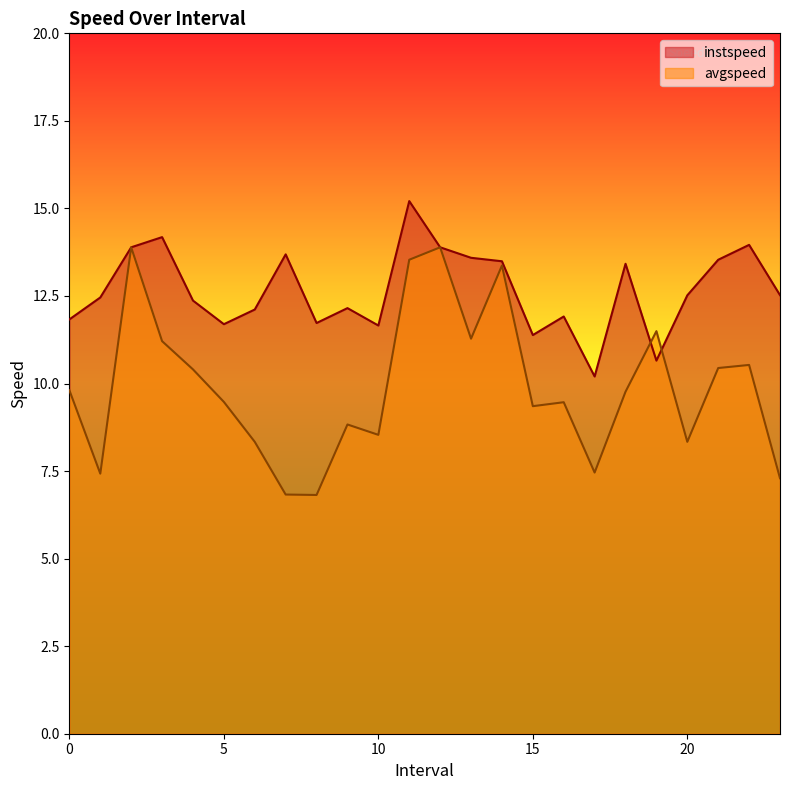

Reading left to right, transcribe all the data shown in this chart.

instspeed: 11.8	12.5	13.9	14.2	12.4	11.7	12.1	13.7	11.7	12.2	11.7	15.2	13.9	13.6	13.5	11.4	11.9	10.2	13.4	10.7	12.5	13.5	14.0	12.5
avgspeed: 9.8	7.4	13.9	11.2	10.4	9.5	8.3	6.8	6.8	8.8	8.5	13.5	13.9	11.3	13.4	9.4	9.5	7.5	9.8	11.5	8.3	10.4	10.5	7.3